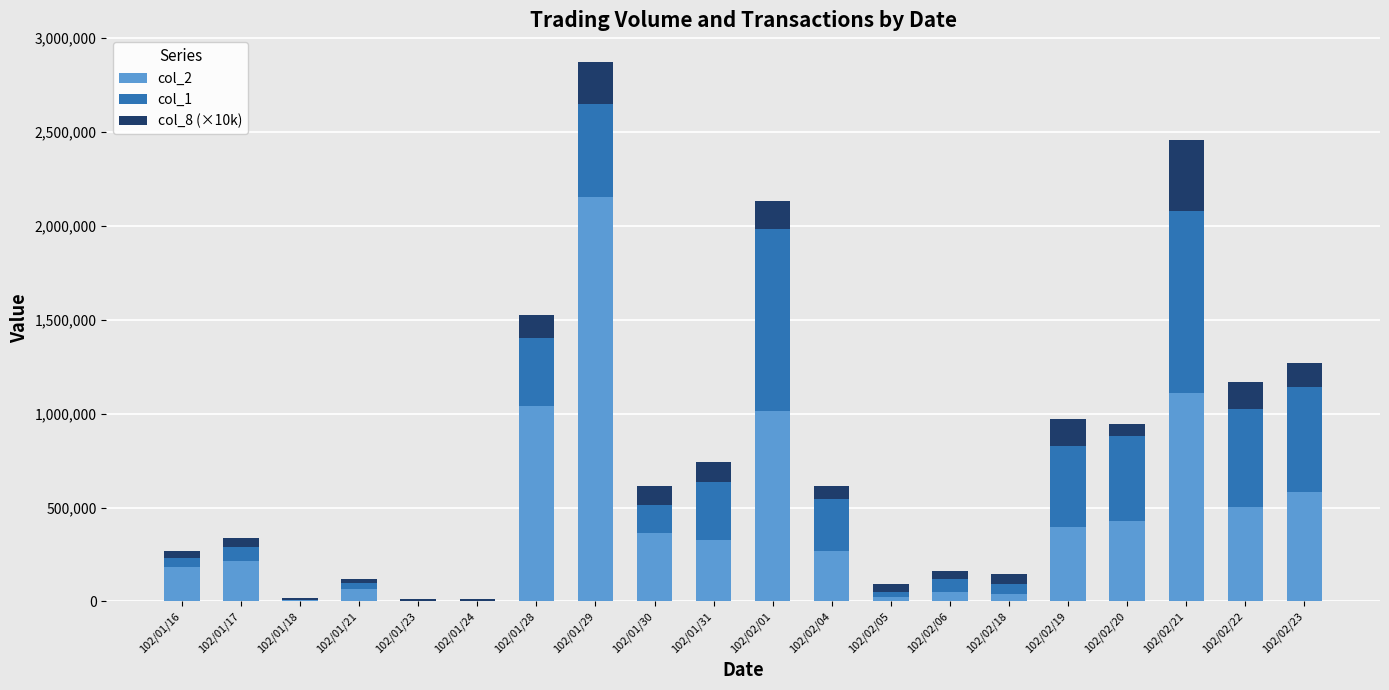

Which category has the highest value in the col_2 series?

102/01/29